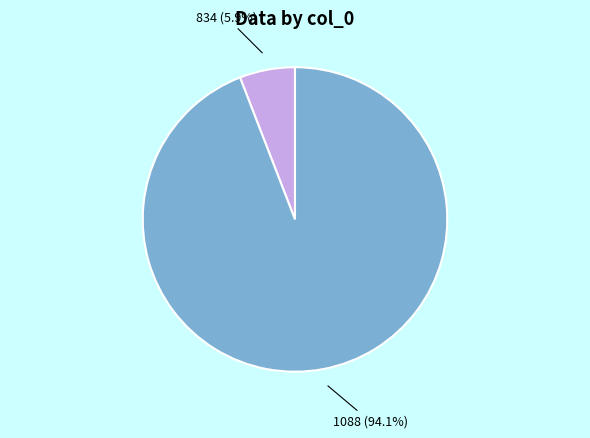

Count the number of slices in the pie.

2